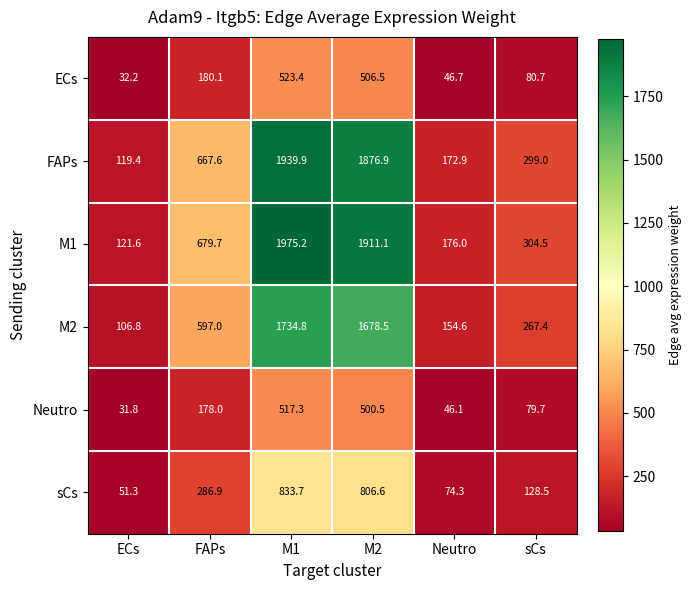

Which label corresponds to the smallest value in the chart?

ECs